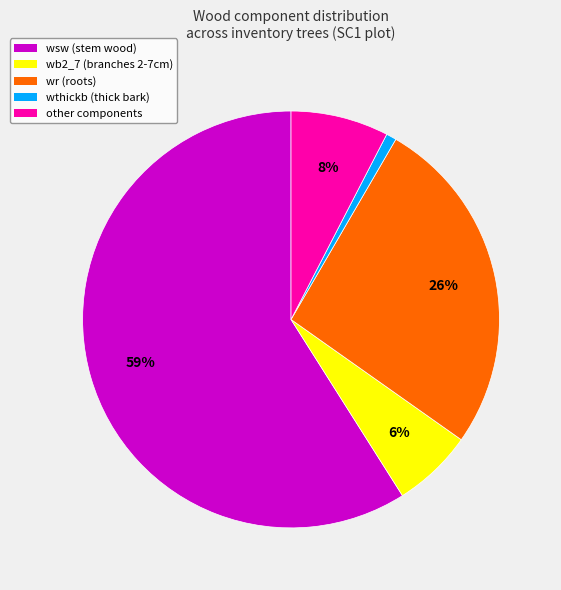

Count the number of slices in the pie.

5